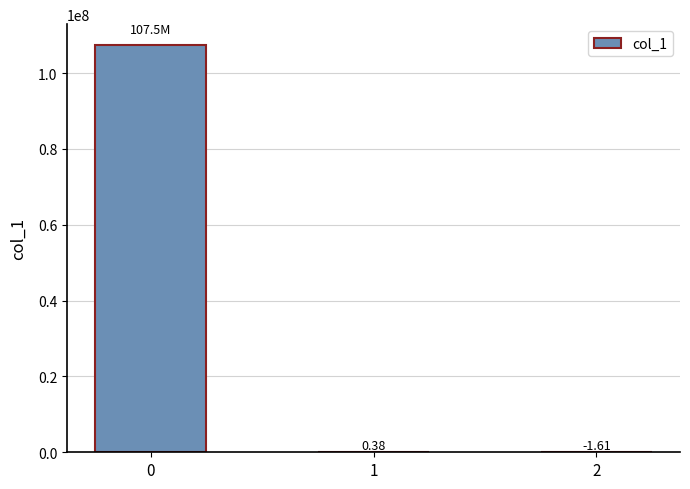

What is the change in value from 1 to 2?

-2.0